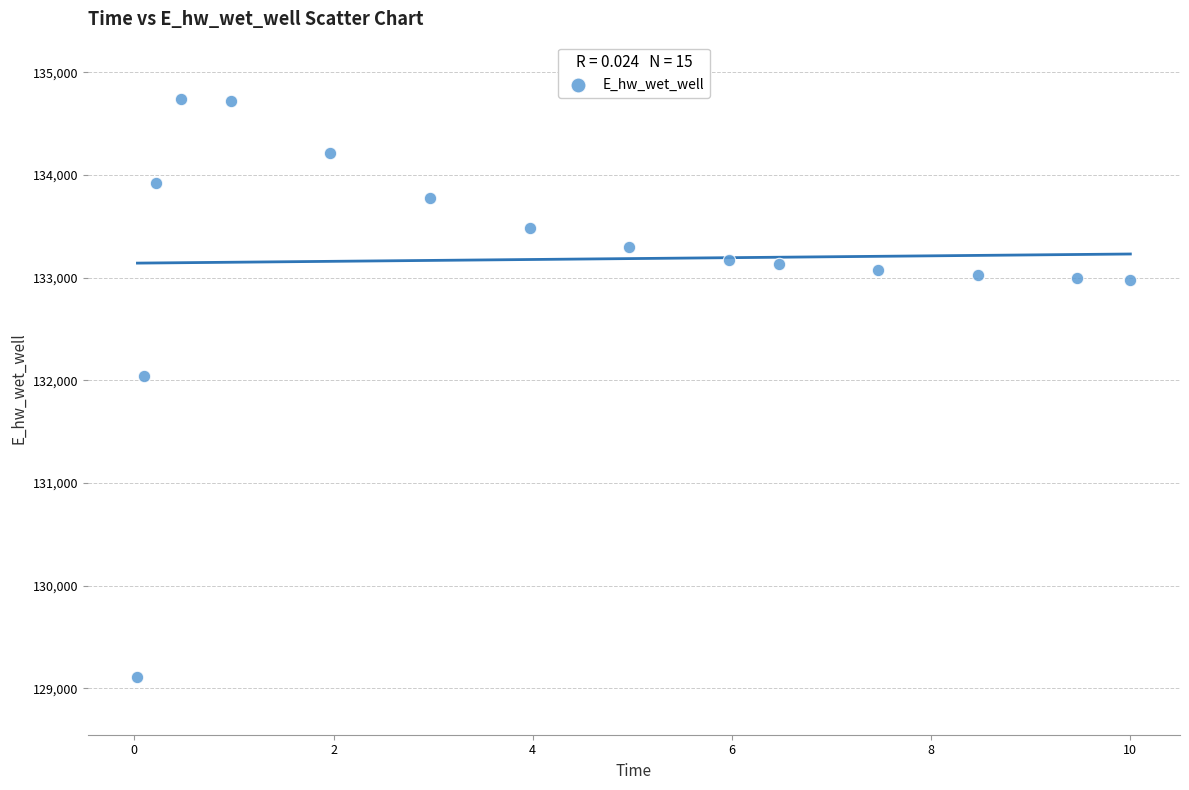

What Y value in the scatter plot is closest to 131922?

132045.0